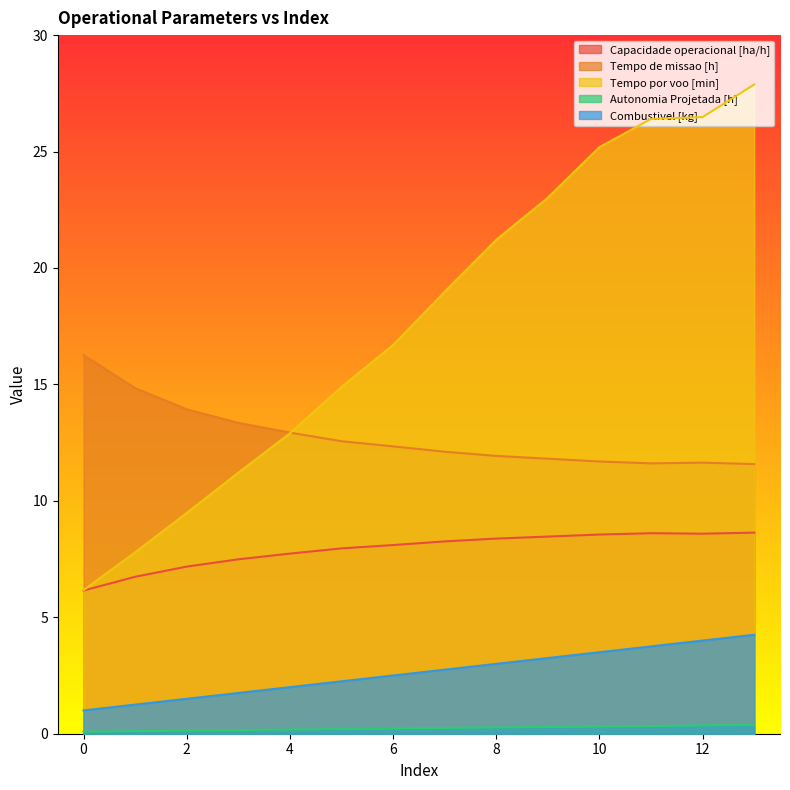

What is the value of the Tempo de missao [h] point at the 4th from the left?

13.3